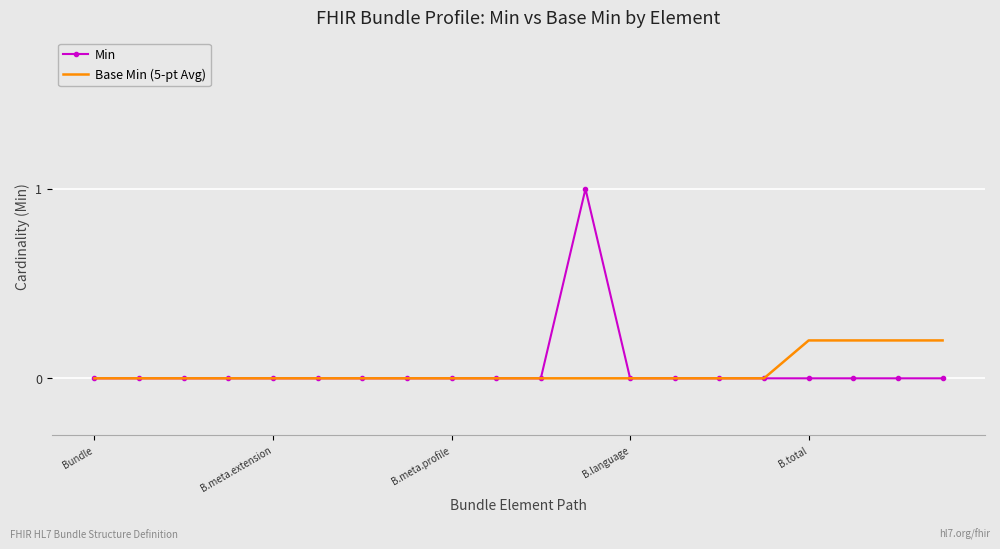

Rank the series by their maximum value, from highest to lowest.

Min, Base Min (5-pt Avg)